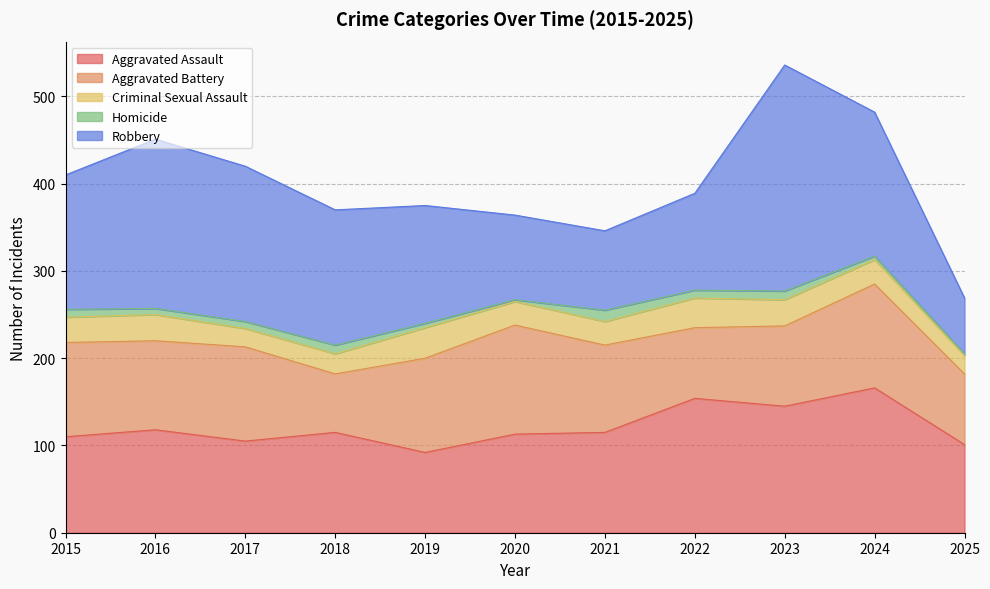

What is the sum of the Homicide values at 2019 and 2021?

18